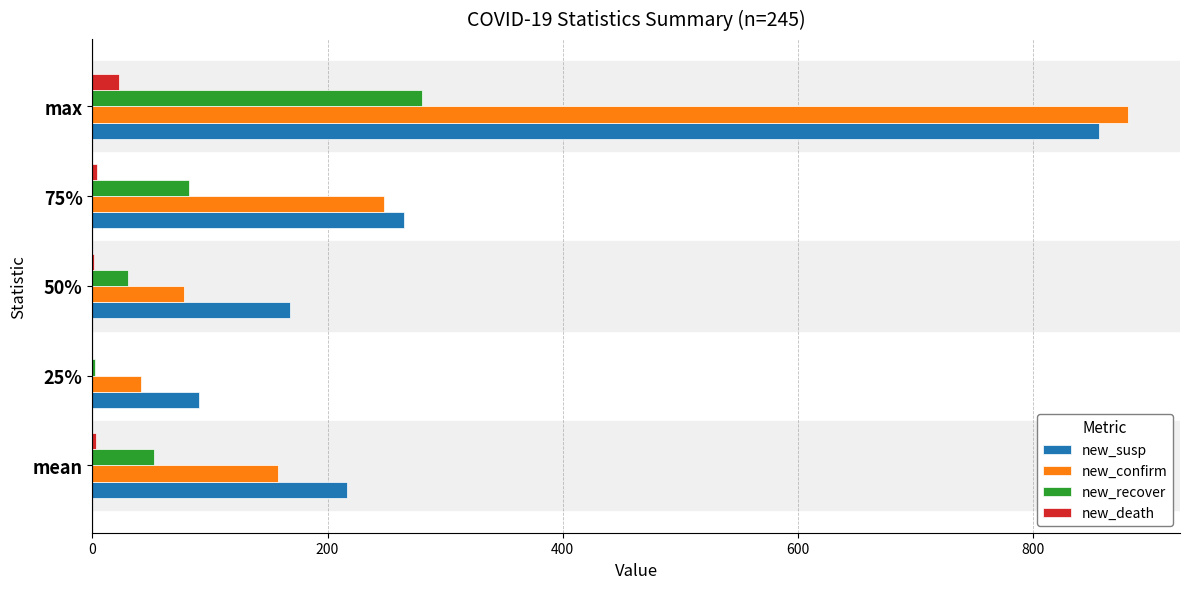

At which category is the sum across all series the highest?

max